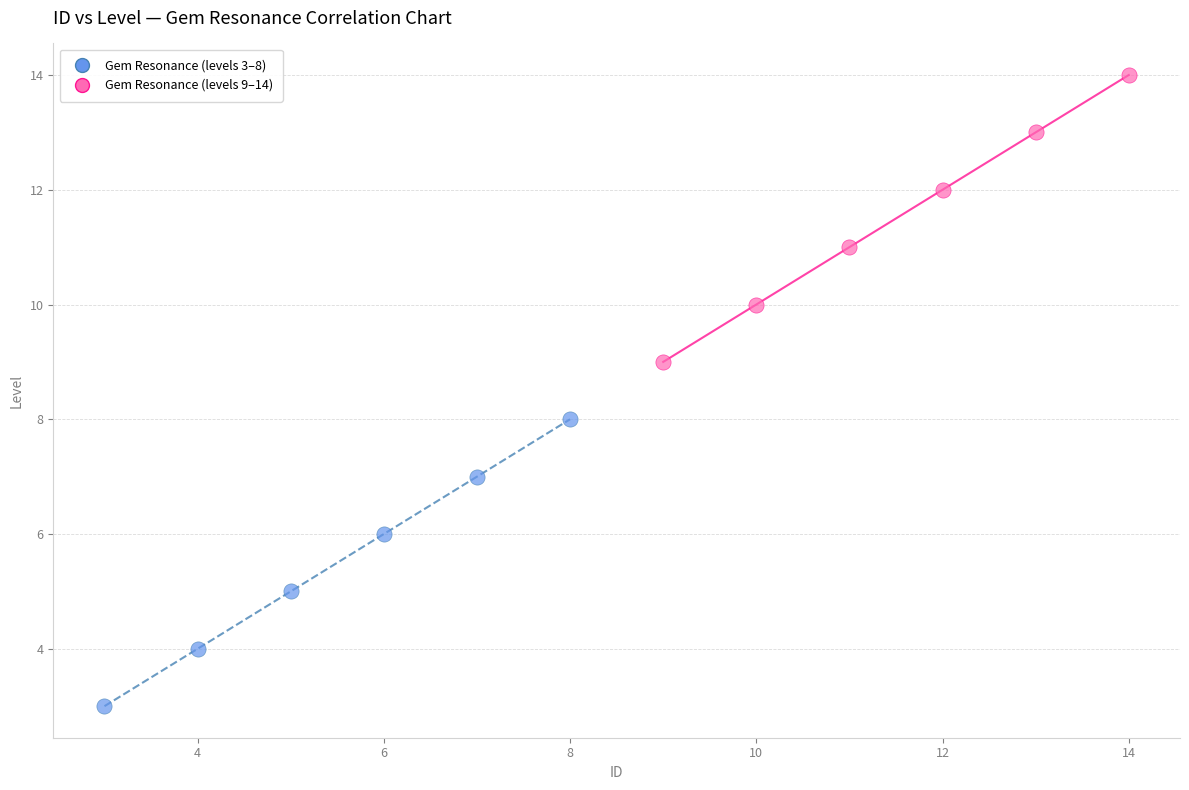

Which series reaches the minimum Y coordinate?

Gem Resonance (levels 3–8)